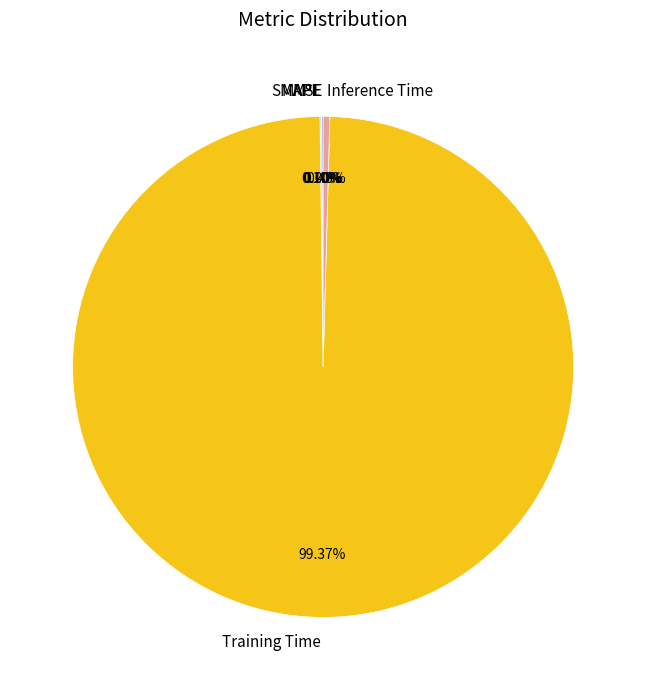

Which category has the biggest portion of the pie?

Training Time